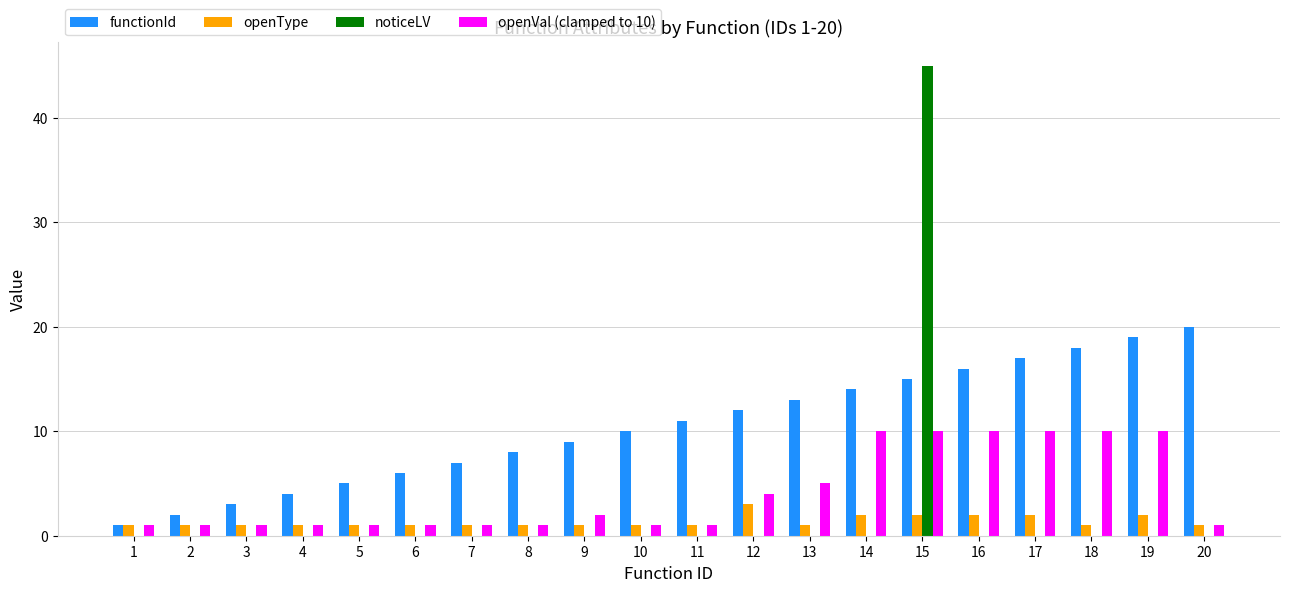

Are the bars horizontal?

No